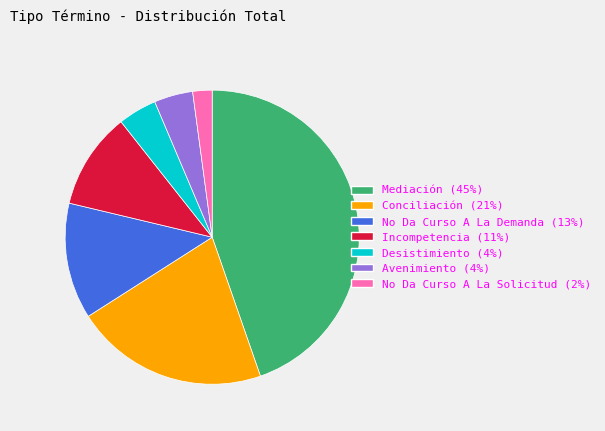

Count the number of slices in the pie.

7